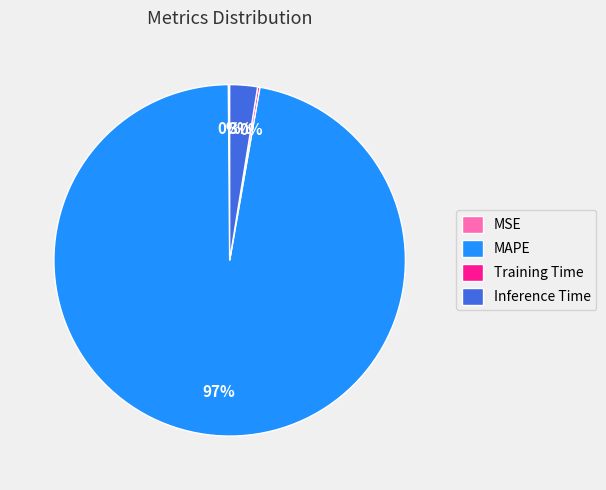

Is there a majority slice in this chart?

Yes